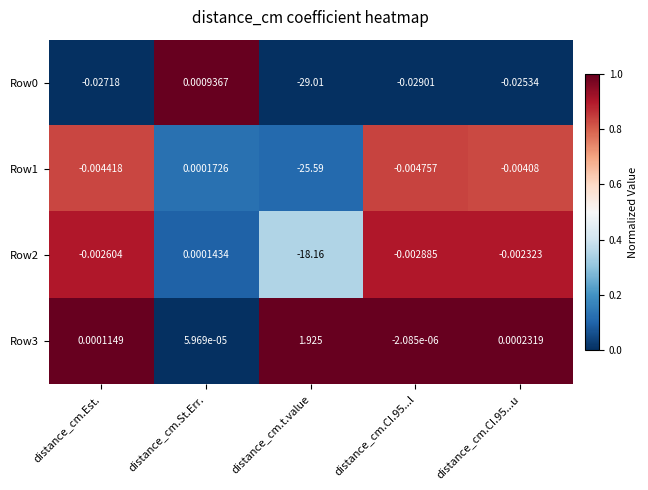

How many values in the Row0 series exceed 0?

1